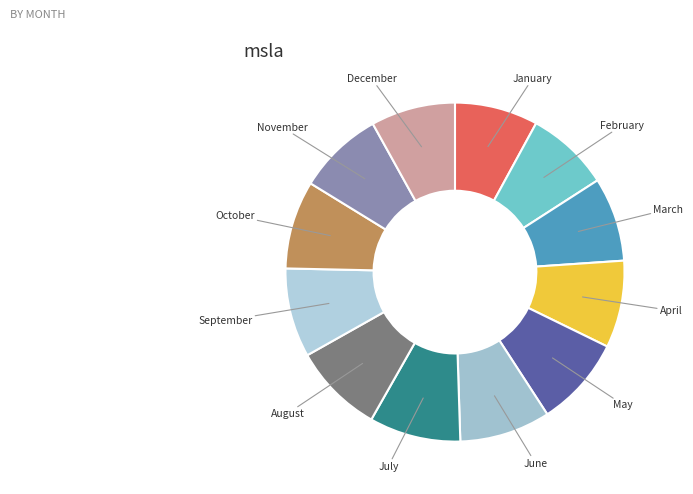

True or false: June accounts for 9% of the total.

True